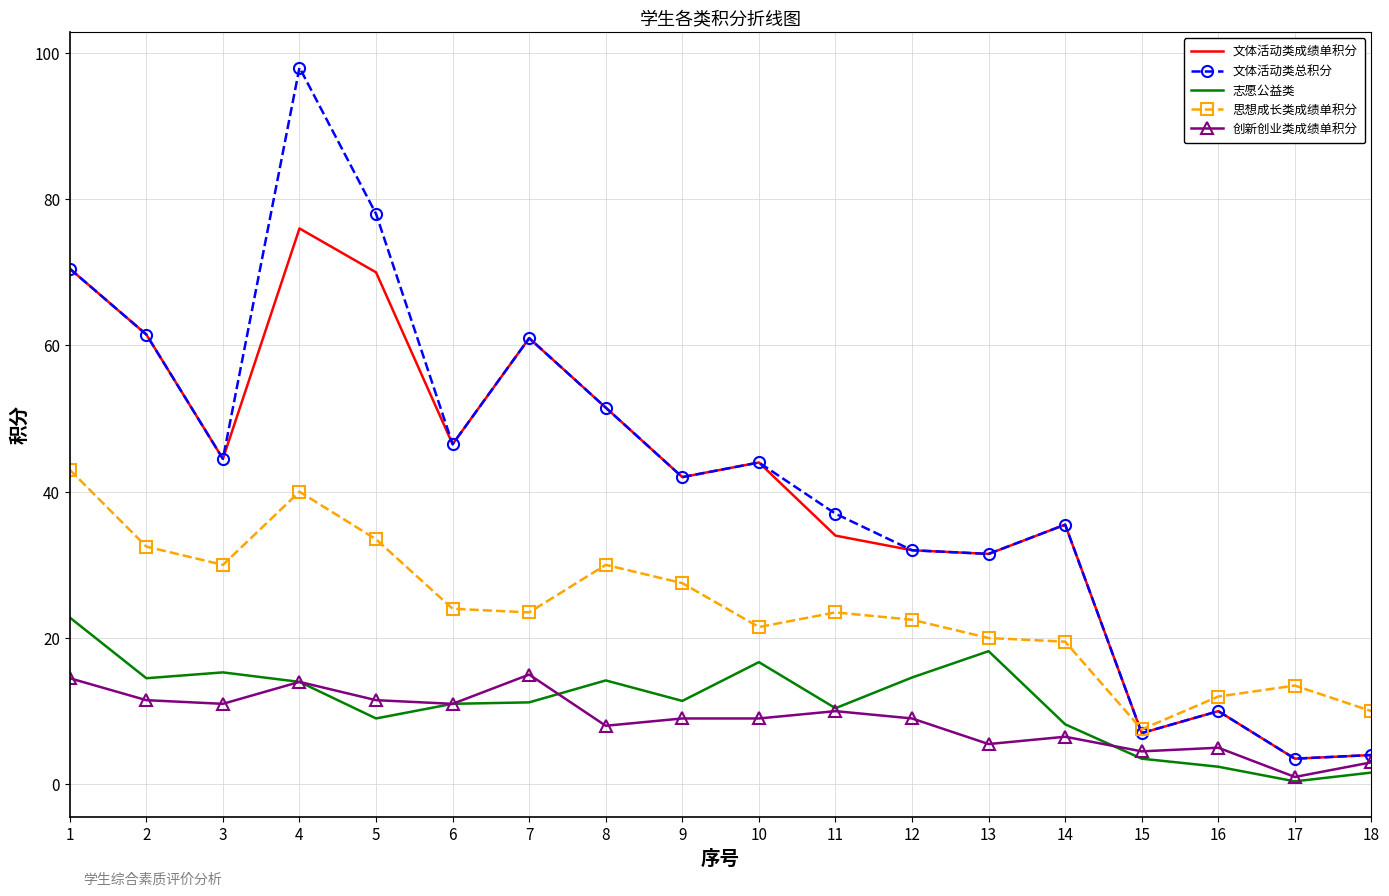

The value of 志愿公益类 at 15 is 3.5. True or false?

True